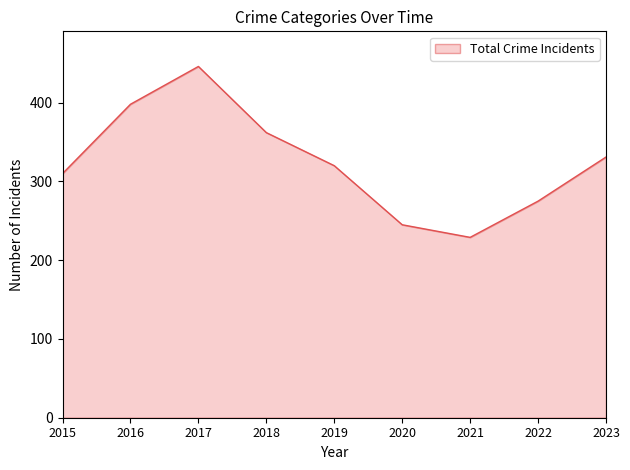

What value does the data have at 2019, to the nearest 50?

300